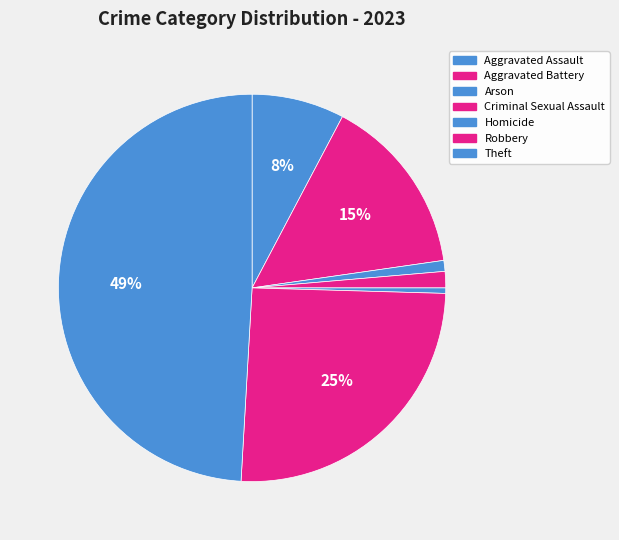

How many slices are in this pie chart?

7